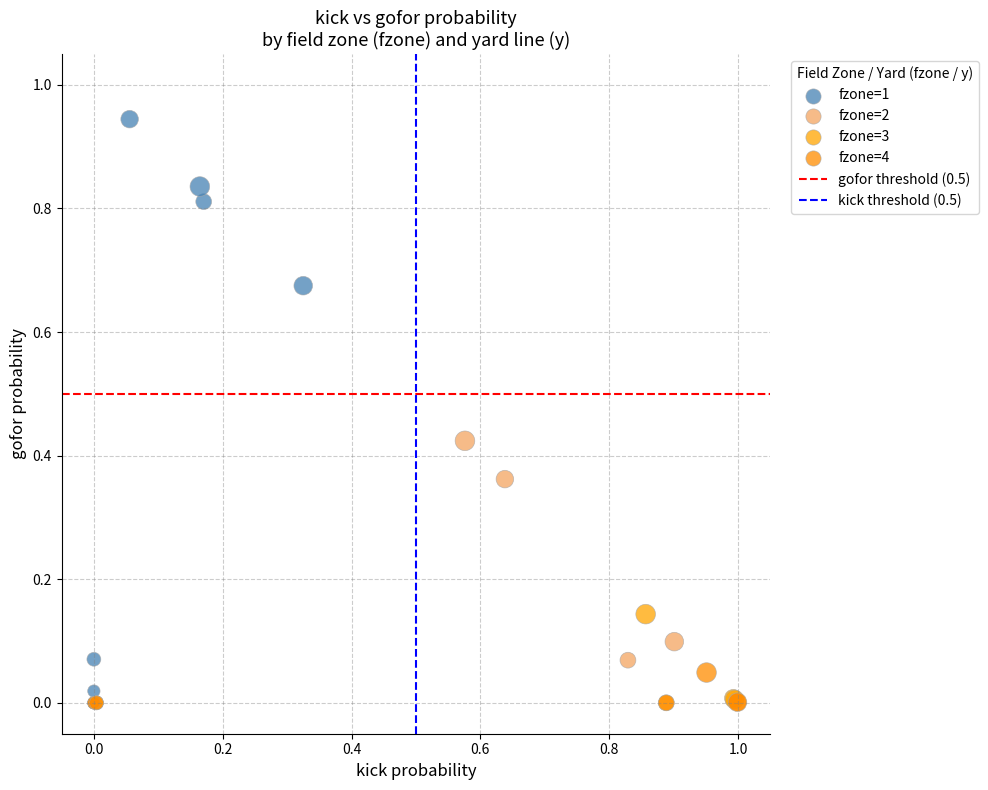

Which series has the largest Y range (max minus min)?

fzone=1